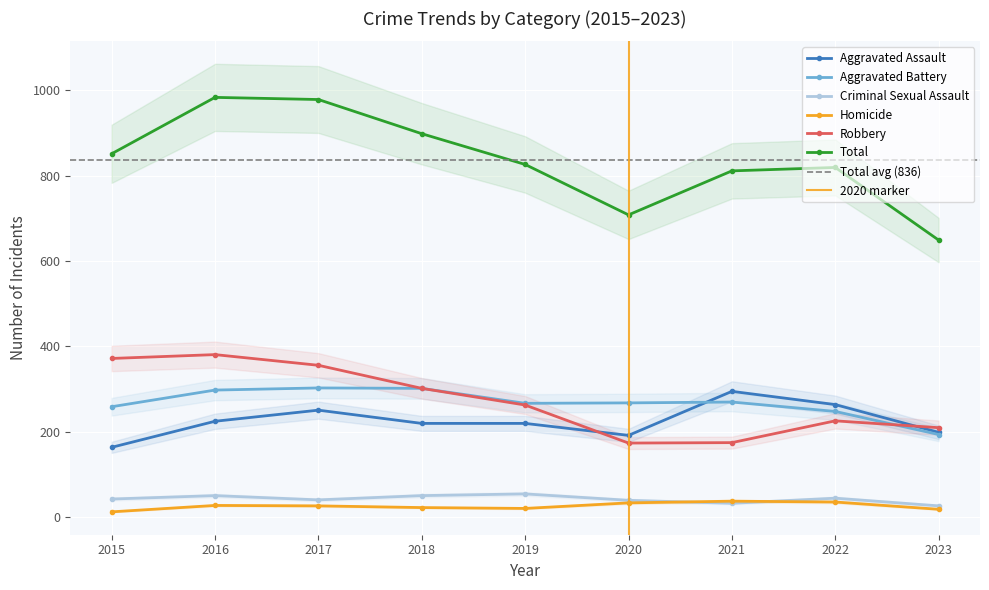

What are all the series names shown in the legend?

Aggravated Assault, Aggravated Battery, Criminal Sexual Assault, Homicide, Robbery, Total